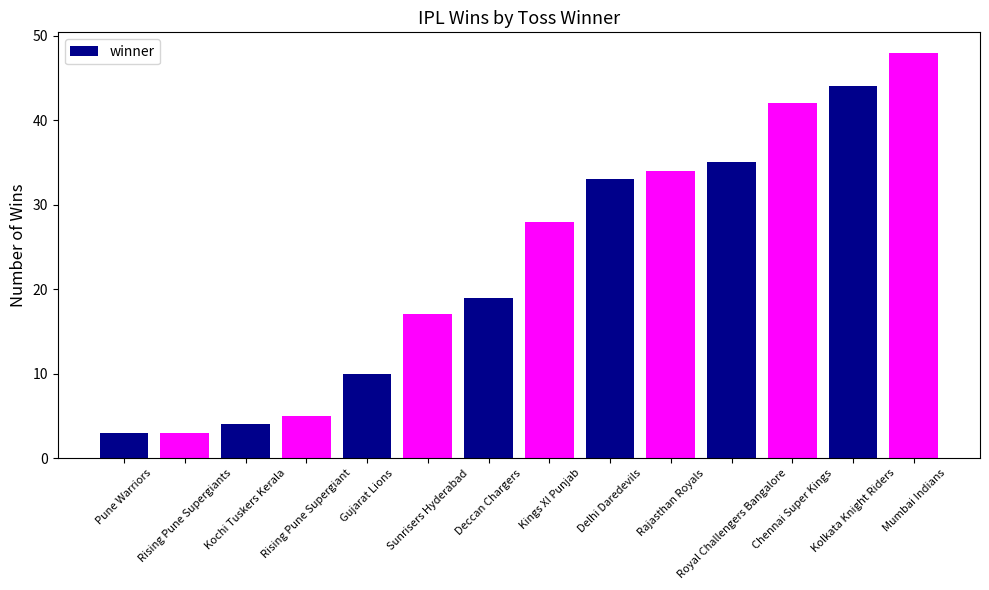

What is the minimum value shown in the chart?

3